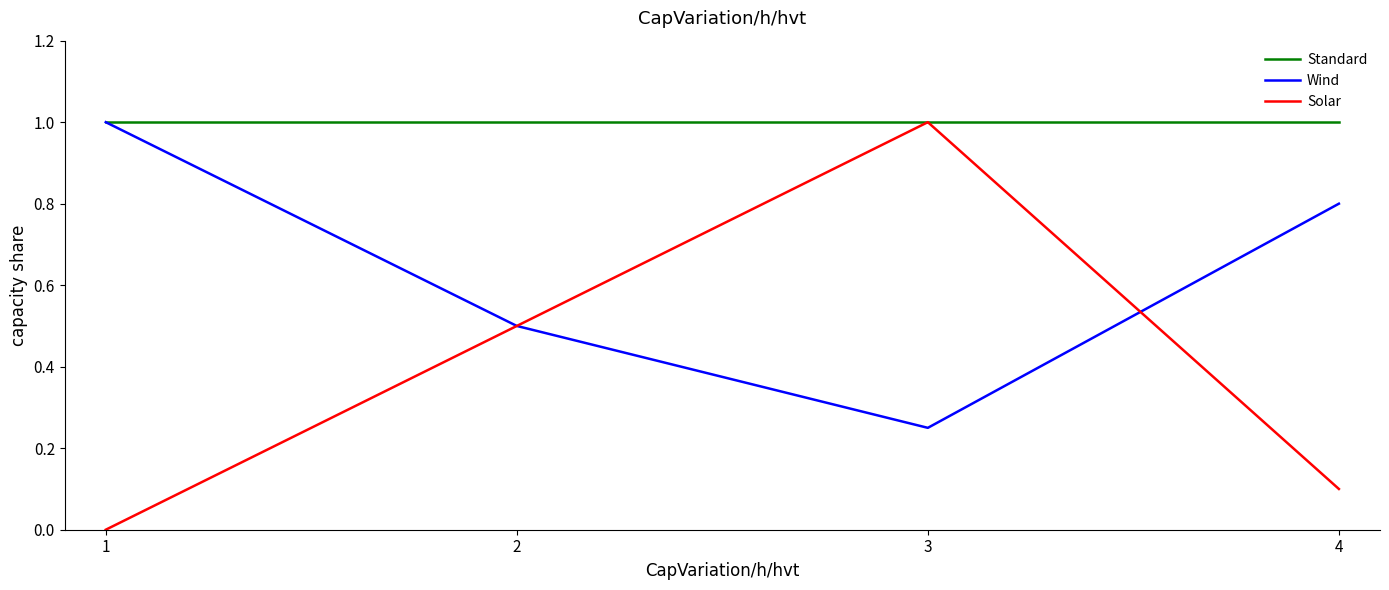

Rank the categories by Wind value from lowest to highest.

3, 2, 4, 1